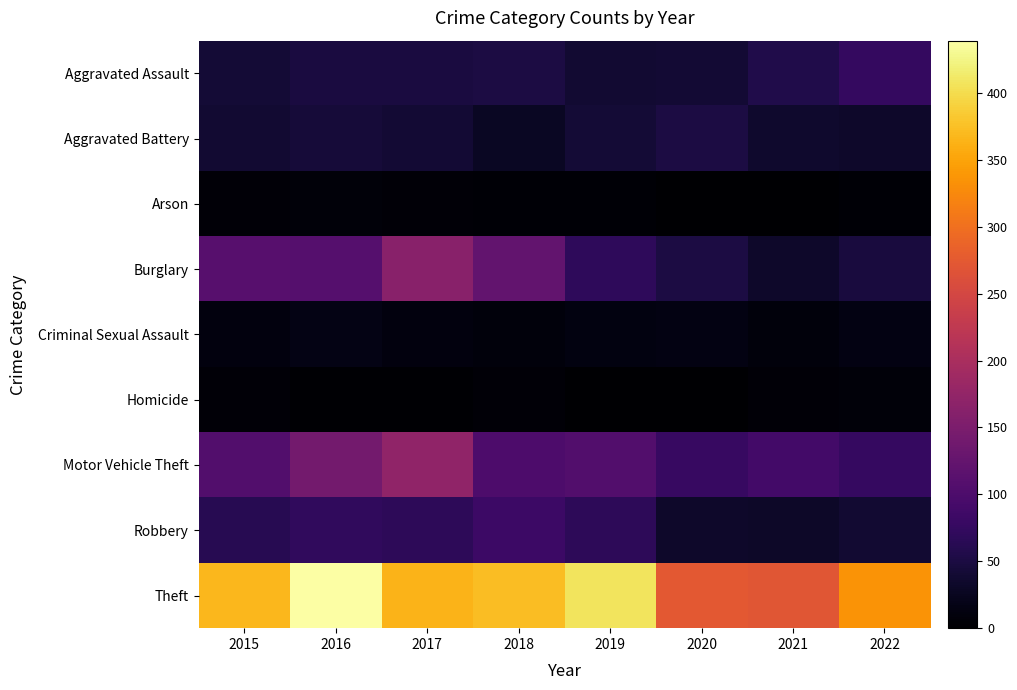

What is the spread (max minus min) of values at 2017?

362